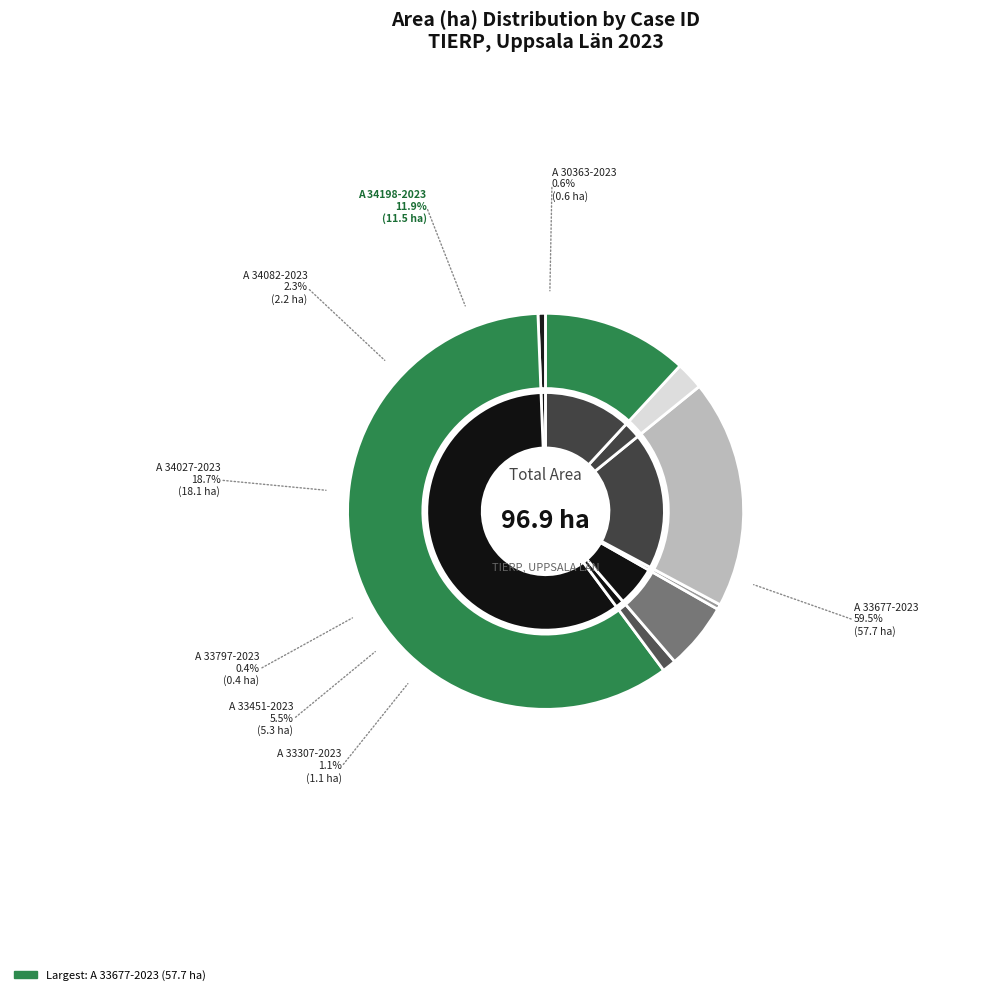

How much of the chart is everything except A 33677-2023?

40.5%